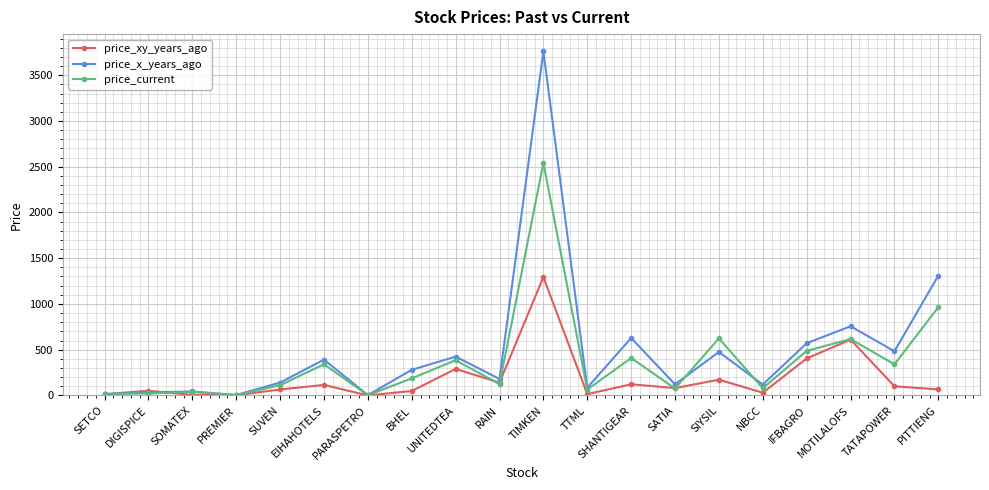

What is the average value of the price_x_years_ago series?

490.9